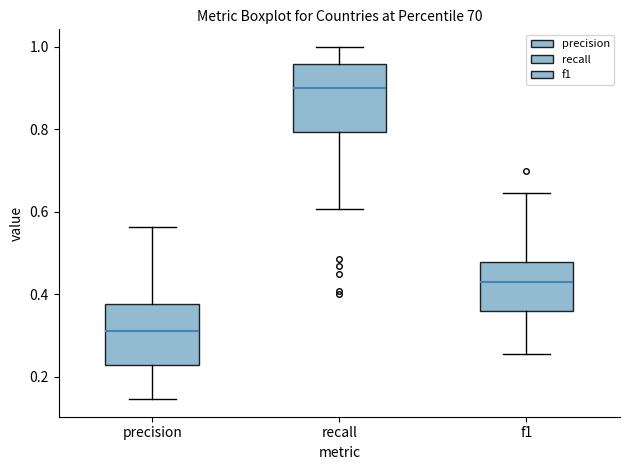

Reading left to right, read every box against the y-axis: the position of its median line, the range the box covers, and the ends of its whiskers. The values are not printed on the chart, so give them approximately, as read against the axis.

precision: median 0.32, box 0.22 to 0.38, whiskers 0.14 to 0.56
recall: median 0.90, box 0.80 to 0.96, whiskers 0.60 to 1.00
f1: median 0.42, box 0.36 to 0.48, whiskers 0.26 to 0.64